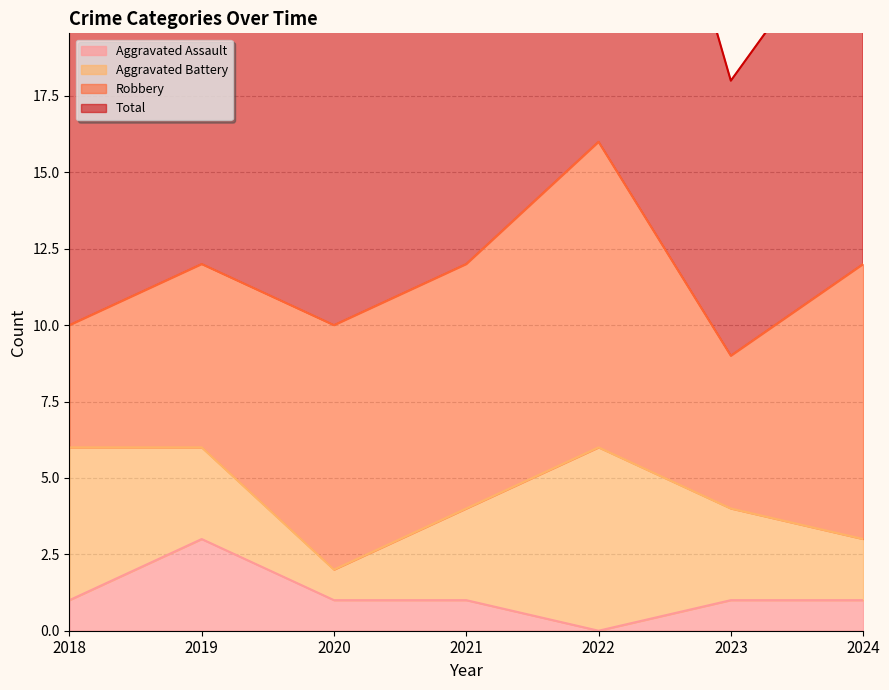

What is the difference between the maximum and minimum values in the Total series?

15